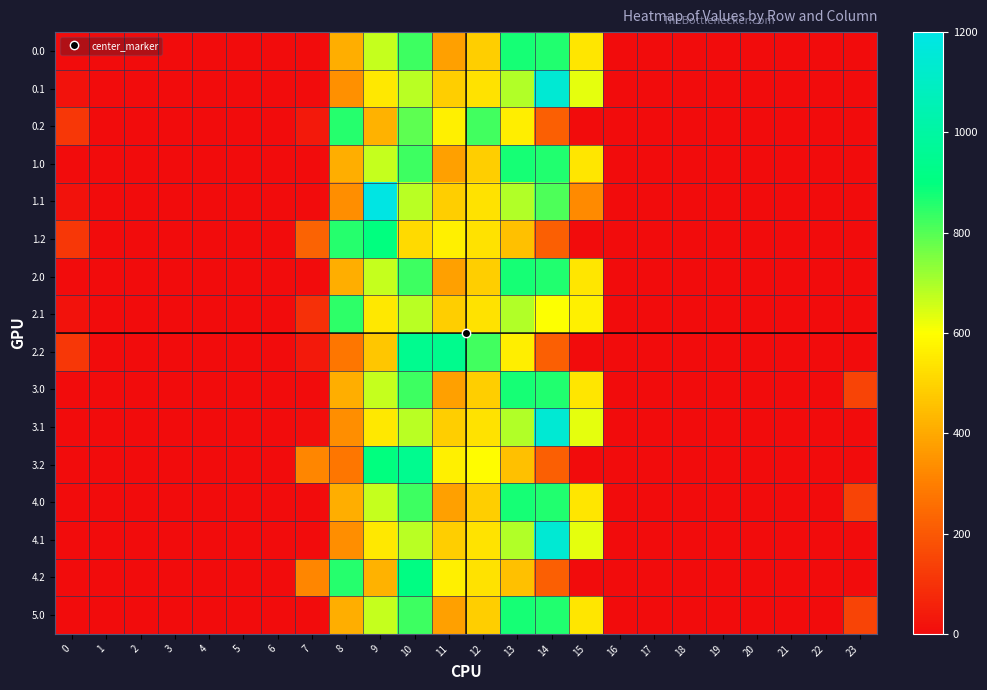

Reading left to right, extract all data points from this chart.

0.0: 0=0.0	1=0.0	2=0.0	3=0.0	4=0.0	5=0.0	6=0.0	7=0.0	8=410.5	9=666.9	10=826.6	11=379.4	12=487.1	13=873.2	14=861.4	15=543.3	16=0.0	17=1.4	18=0.0	19=0.0	20=0.0	21=0.0	22=0.0	23=0.0
0.1: 0=15.4	1=0.0	2=0.0	3=0.0	4=0.0	5=0.0	6=0.0	7=0.0	8=339.4	9=545.3	10=680.5	11=485.2	12=531.5	13=692.0	14=1146.5	15=629.5	16=0.0	17=0.0	18=0.0	19=0.0	20=0.0	21=0.0	22=0.0	23=0.0
0.2: 0=112.9	1=0.0	2=0.0	3=0.0	4=0.0	5=0.0	6=0.0	7=37.5	8=857.7	9=417.6	10=789.0	11=563.3	12=823.2	13=560.8	14=217.9	15=0.0	16=0.0	17=0.0	18=0.0	19=0.0	20=0.0	21=0.0	22=0.0	23=0.0
1.0: 0=0.0	1=0.0	2=0.0	3=0.0	4=0.0	5=0.0	6=0.0	7=0.0	8=410.5	9=666.9	10=826.6	11=379.4	12=487.1	13=873.2	14=861.4	15=543.3	16=0.0	17=1.4	18=0.0	19=0.0	20=0.0	21=0.0	22=0.0	23=0.0
1.1: 0=15.4	1=0.0	2=0.0	3=0.0	4=0.0	5=0.0	6=0.0	7=0.0	8=333.5	9=1192.2	10=680.5	11=485.2	12=531.5	13=692.0	14=806.9	15=328.1	16=0.0	17=0.0	18=0.0	19=0.0	20=0.0	21=0.0	22=0.0	23=0.0
1.2: 0=112.9	1=0.0	2=0.0	3=0.0	4=0.0	5=0.0	6=0.0	7=229.4	8=857.7	9=898.3	10=513.7	11=563.3	12=533.7	13=453.0	14=217.9	15=0.0	16=0.0	17=0.0	18=0.0	19=0.0	20=0.0	21=0.0	22=0.0	23=0.0
2.0: 0=0.0	1=0.0	2=0.0	3=0.0	4=0.0	5=0.0	6=0.0	7=1.4	8=410.5	9=666.9	10=826.6	11=379.4	12=487.1	13=873.2	14=861.4	15=543.3	16=0.0	17=0.0	18=0.0	19=0.0	20=0.0	21=0.0	22=0.0	23=0.0
2.1: 0=15.4	1=0.0	2=0.0	3=0.0	4=0.0	5=0.0	6=0.0	7=98.0	8=848.3	9=545.3	10=680.5	11=485.2	12=531.5	13=692.0	14=602.4	15=566.7	16=0.0	17=0.0	18=0.0	19=0.0	20=0.0	21=0.0	22=0.0	23=0.0
2.2: 0=112.9	1=0.0	2=0.0	3=0.0	4=0.0	5=0.0	6=0.0	7=37.5	8=281.0	9=464.7	10=944.3	11=937.7	12=823.2	13=560.8	14=217.9	15=0.0	16=0.0	17=0.0	18=0.0	19=0.0	20=0.0	21=0.0	22=0.0	23=0.0
3.0: 0=0.0	1=0.0	2=0.0	3=0.0	4=0.0	5=0.0	6=0.0	7=0.0	8=410.5	9=666.9	10=826.6	11=379.4	12=487.1	13=873.2	14=861.4	15=543.3	16=0.0	17=1.4	18=0.0	19=0.0	20=0.0	21=0.0	22=0.0	23=148.7
3.1: 0=0.0	1=0.0	2=0.0	3=0.0	4=0.0	5=0.0	6=0.0	7=5.9	8=333.5	9=545.3	10=680.5	11=485.2	12=531.5	13=692.0	14=1146.5	15=629.5	16=0.0	17=0.0	18=0.0	19=0.0	20=0.0	21=0.0	22=0.0	23=0.0
3.2: 0=0.0	1=0.0	2=0.0	3=0.0	4=0.0	5=0.0	6=0.0	7=314.4	8=281.0	9=898.3	10=944.3	11=563.3	12=594.9	13=453.0	14=217.9	15=0.0	16=0.0	17=0.0	18=0.0	19=0.0	20=0.0	21=0.0	22=0.0	23=0.0
4.0: 0=0.0	1=0.0	2=0.0	3=0.0	4=0.0	5=0.0	6=0.0	7=0.0	8=410.5	9=666.9	10=826.6	11=379.4	12=487.1	13=873.2	14=861.4	15=543.3	16=0.0	17=1.4	18=0.0	19=0.0	20=0.0	21=0.0	22=0.0	23=148.7
4.1: 0=0.0	1=0.0	2=0.0	3=0.0	4=0.0	5=0.0	6=0.0	7=0.0	8=333.5	9=545.3	10=680.5	11=485.2	12=537.4	13=692.0	14=1146.5	15=629.5	16=0.0	17=0.0	18=0.0	19=0.0	20=0.0	21=0.0	22=0.0	23=0.0
4.2: 0=0.0	1=0.0	2=0.0	3=0.0	4=0.0	5=0.0	6=0.0	7=314.4	8=857.7	9=417.6	10=909.5	11=563.3	12=533.7	13=453.0	14=217.9	15=0.0	16=0.0	17=0.0	18=0.0	19=0.0	20=0.0	21=0.0	22=0.0	23=0.0
5.0: 0=0.0	1=0.0	2=0.0	3=0.0	4=0.0	5=0.0	6=0.0	7=0.0	8=410.5	9=666.9	10=826.6	11=379.4	12=487.1	13=873.2	14=861.4	15=543.3	16=0.0	17=1.4	18=0.0	19=0.0	20=0.0	21=0.0	22=0.0	23=148.7